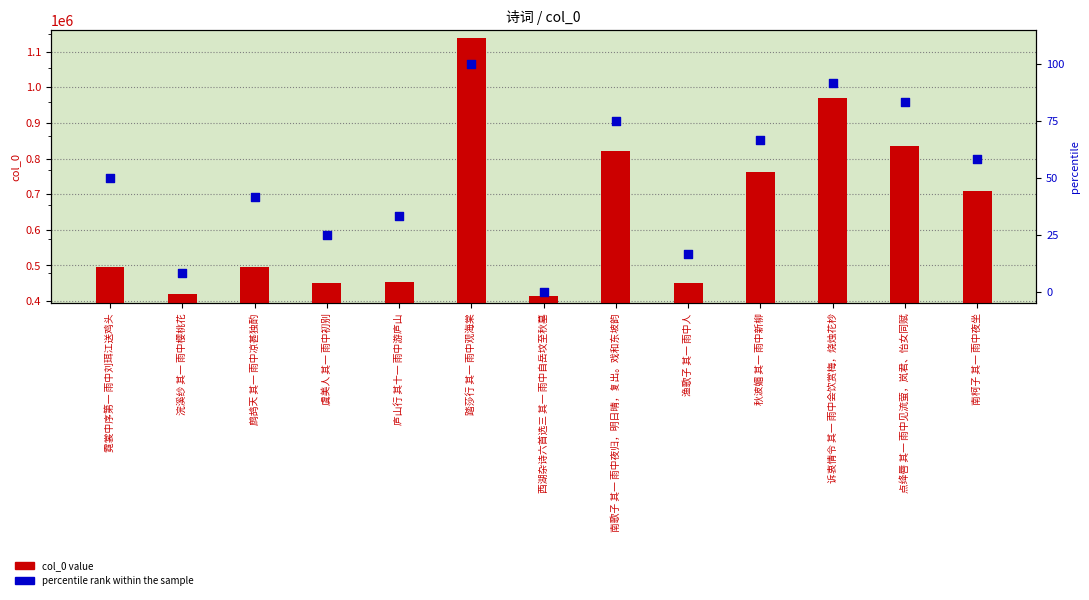

Which series reaches the maximum Y coordinate?

col_0 value